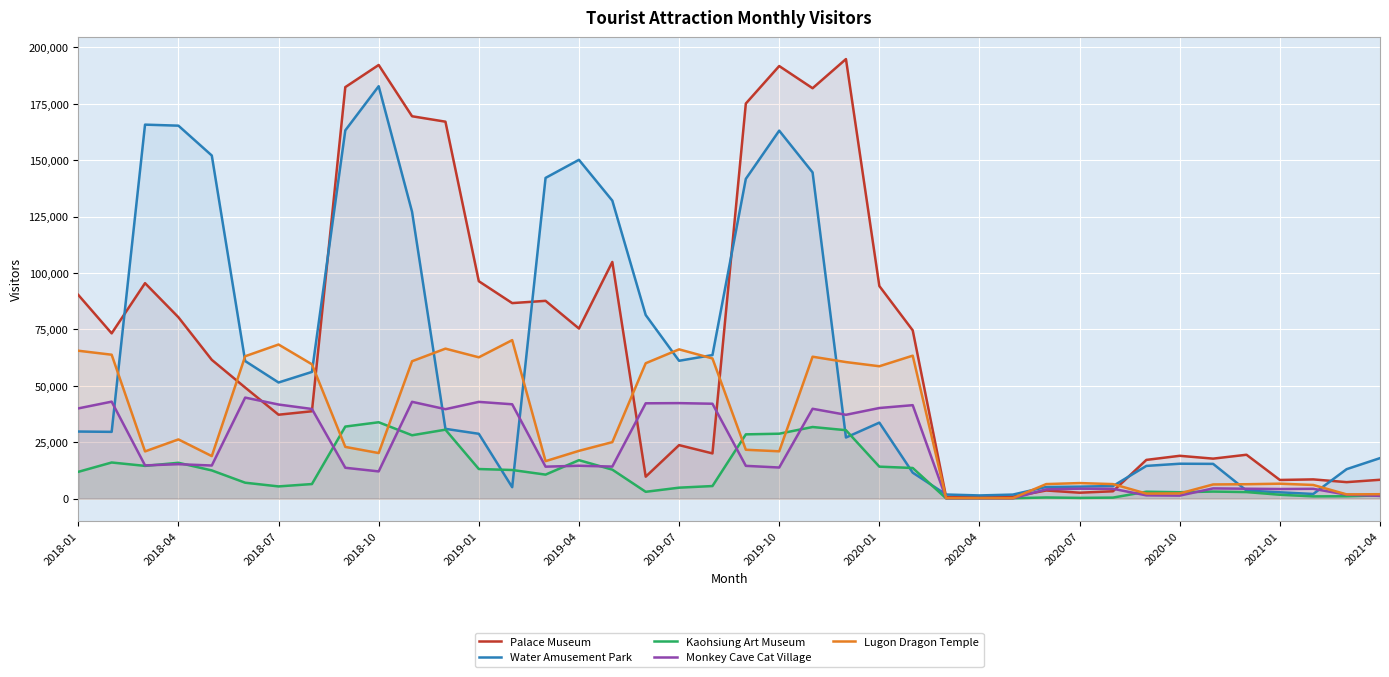

Which series has the largest range (max minus min)?

Palace Museum